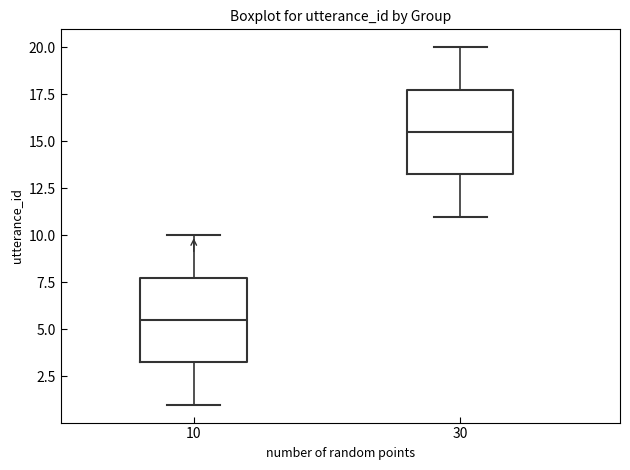

Reading left to right, read every box against the y-axis: the position of its median line, the range the box covers, and the ends of its whiskers. The values are not printed on the chart, so give them approximately, as read against the axis.

10: median 5.5, box 3.5 to 8.0, whiskers 1.0 to 10.0
30: median 15.5, box 13.5 to 18.0, whiskers 11.0 to 20.0